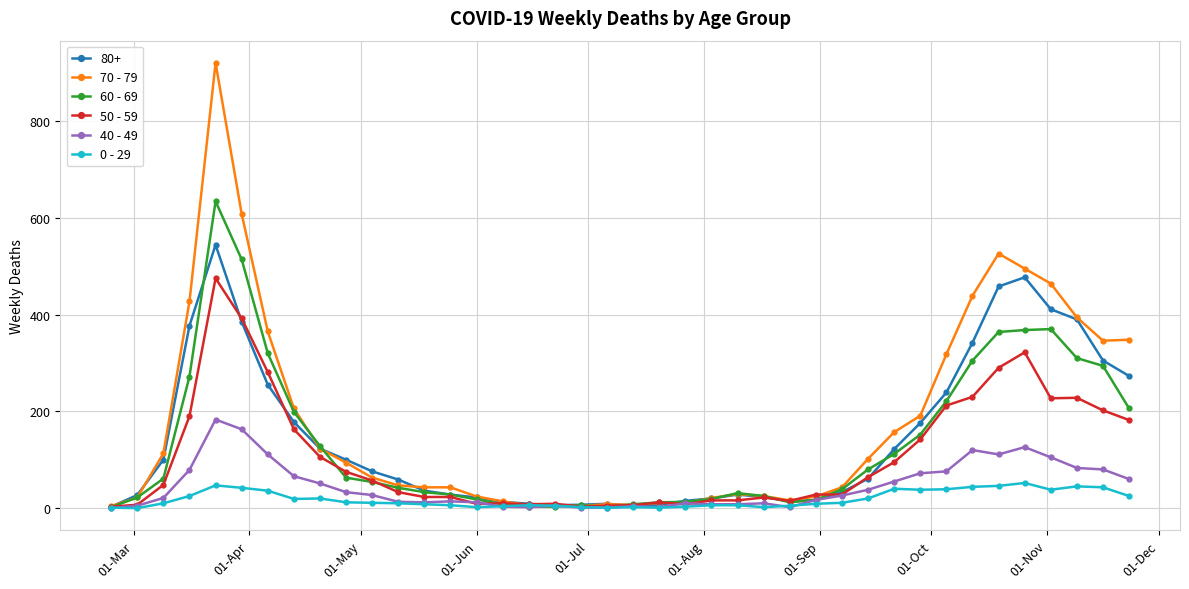

List the series in order of their peak value, highest first.

70 - 79, 60 - 69, 80+, 50 - 59, 40 - 49, 0 - 29